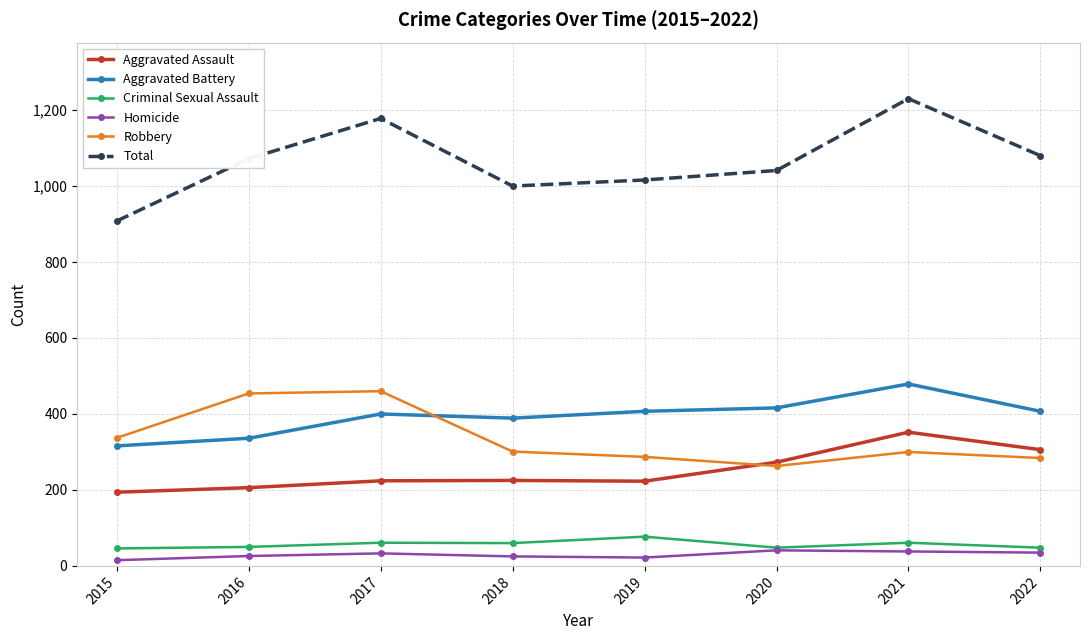

True or false: Homicide and Aggravated Battery intersect in this chart.

False